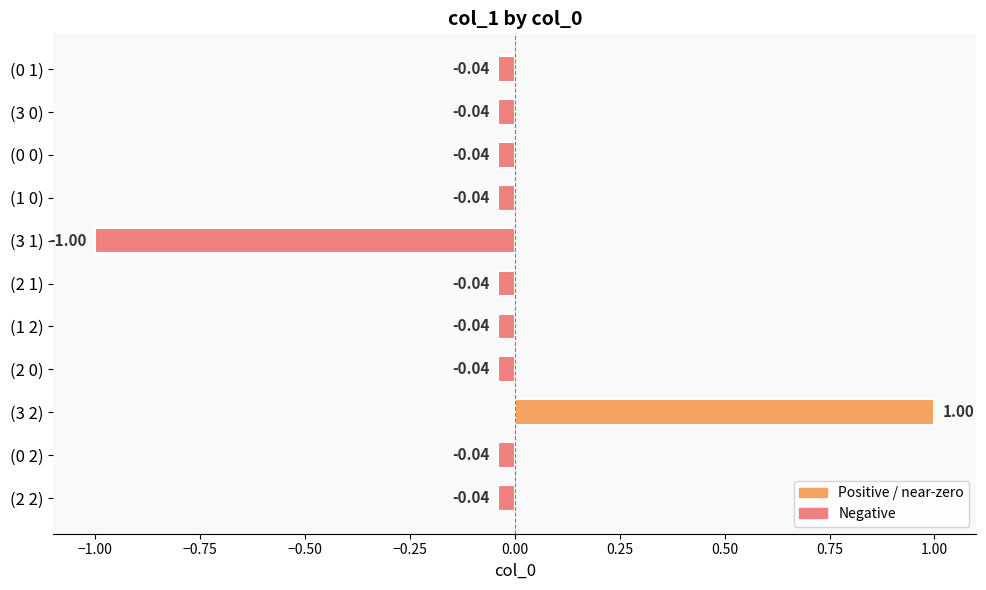

Count the number of data series in this chart.

1